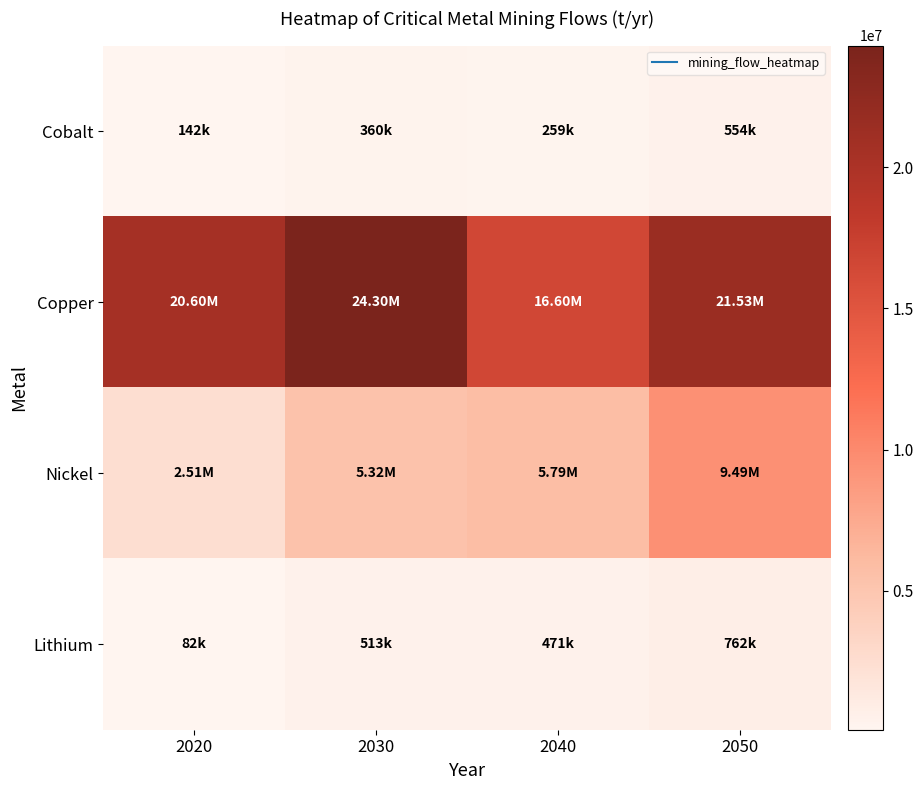

Reading left to right, list all the values displayed in this chart.

Cobalt: 2020=142000	2030=360000	2040=259000	2050=554016
Copper: 2020=20600000	2030=24300000	2040=16600000	2050=21529488
Nickel: 2020=2510000	2030=5320000	2040=5790000	2050=9488304
Lithium: 2020=82500	2030=513289	2040=470930	2050=761518